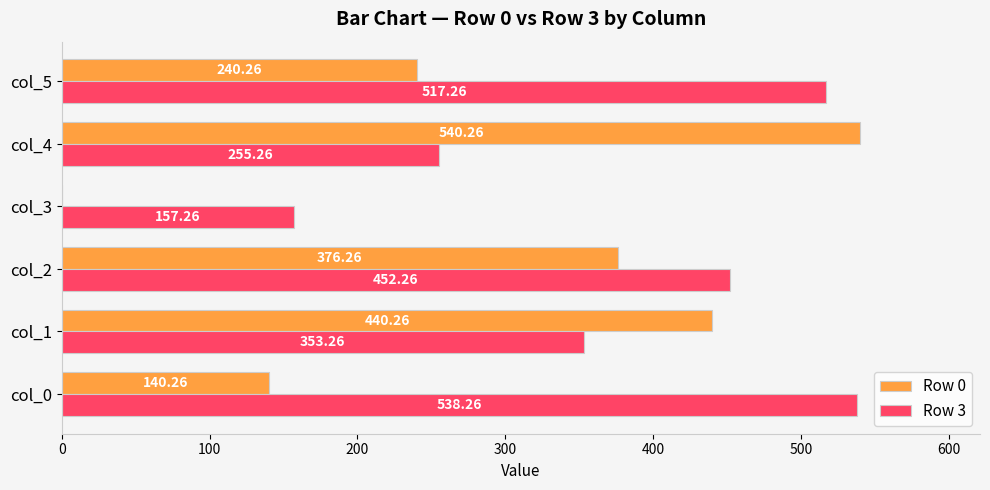

Which series has the largest total across all categories?

Row 3